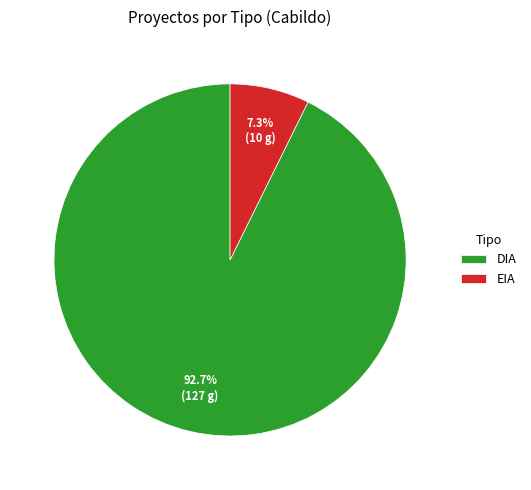

Between DIA and EIA, which is larger?

DIA